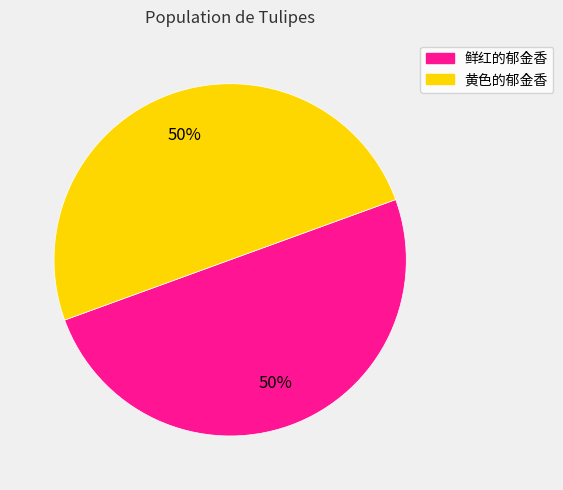

To the nearest percent, what is the combined percentage of 黄色的郁金香 and 鲜红的郁金香?

100%